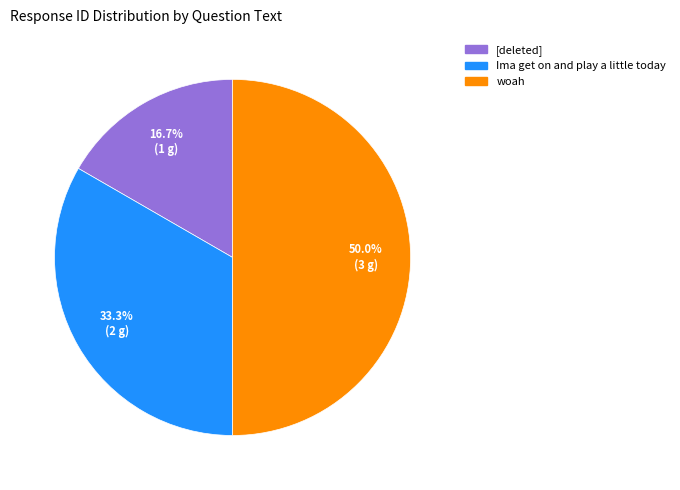

Is [deleted] the majority of the pie?

No